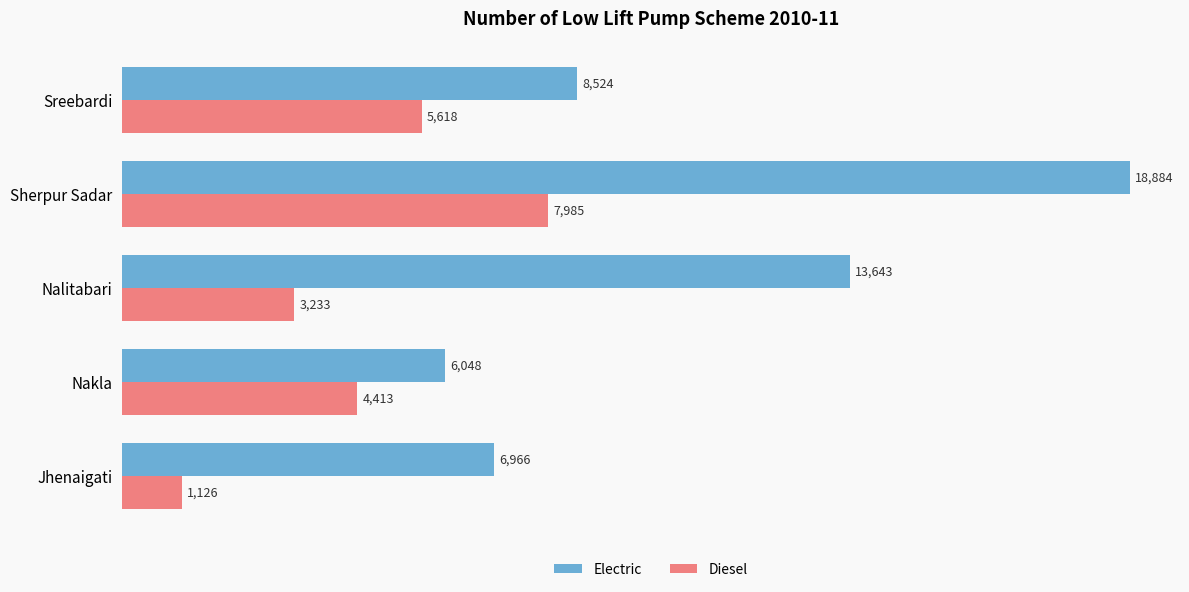

What is the maximum value for Electric?

18884